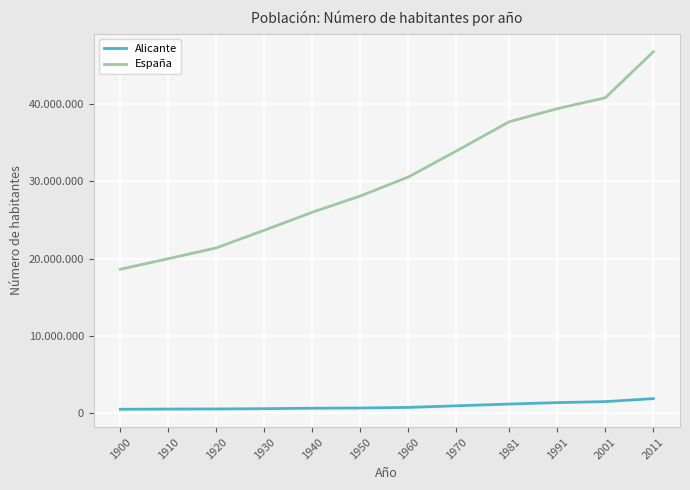

What is the spread (max minus min) of values at 1940?

25406716